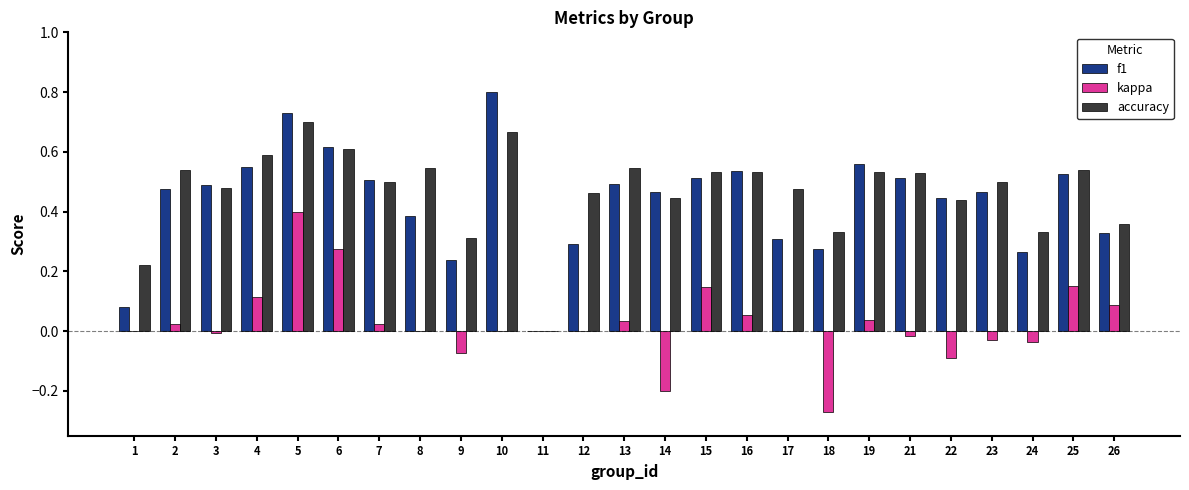

True or false: kappa has a value of -0.2 at 22.

False